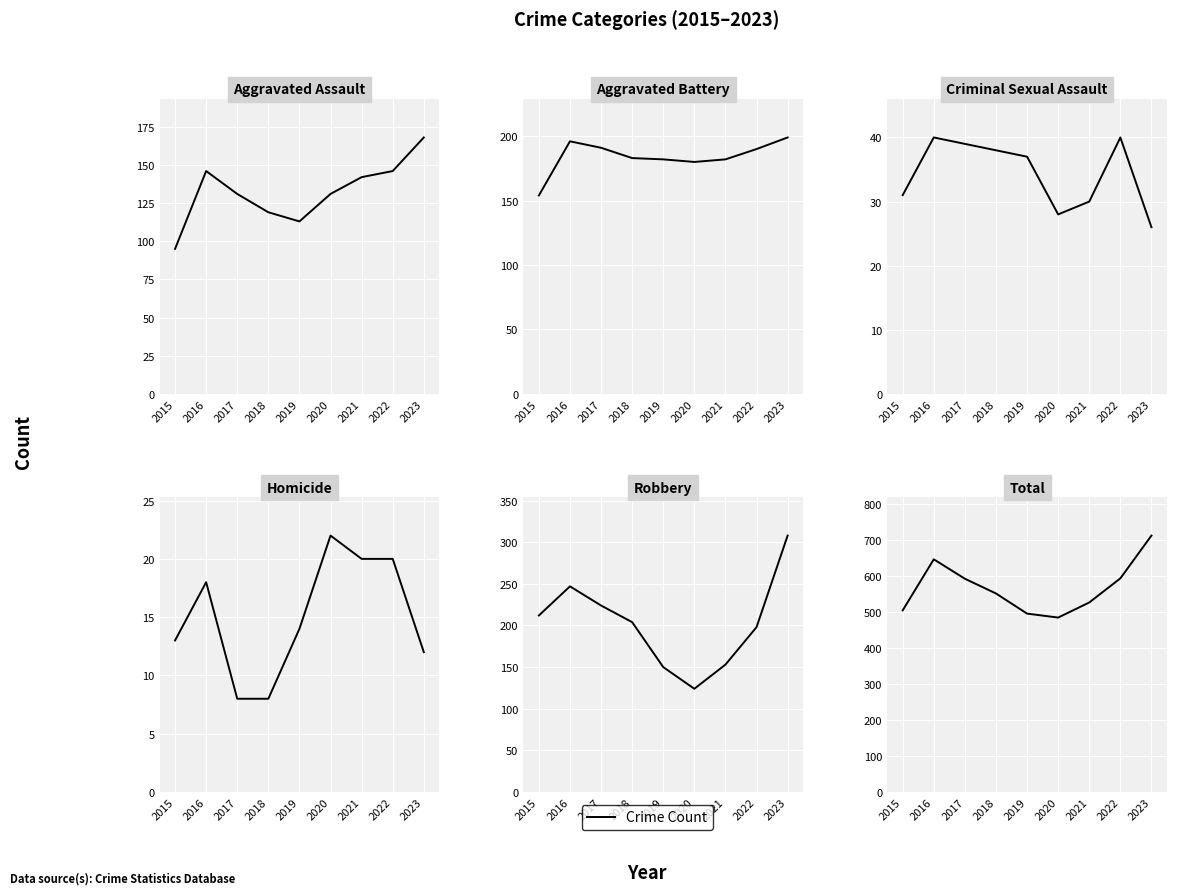

The Criminal Sexual Assault series shows 37 at 2019. True or false?

True